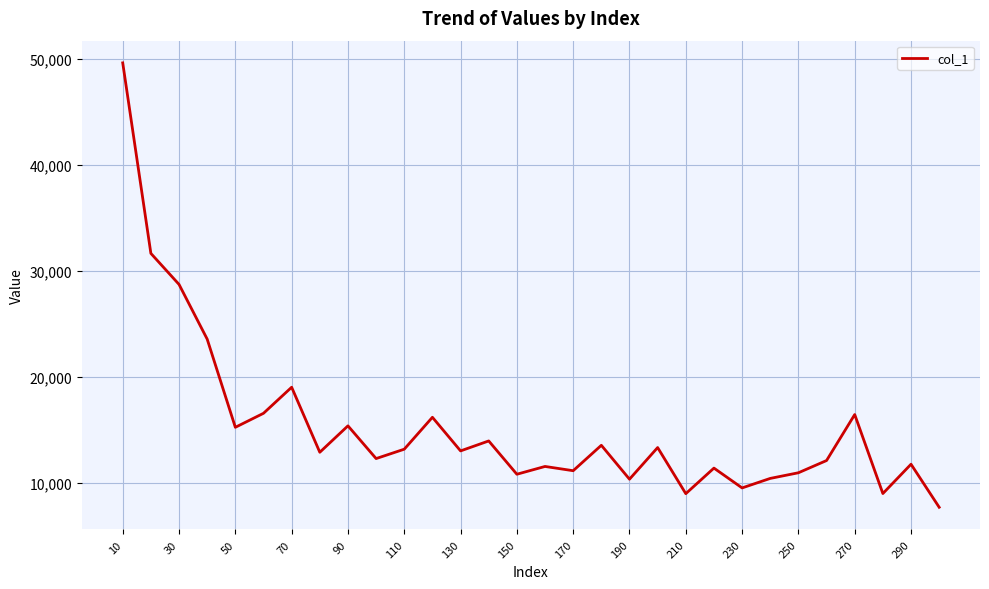

What is the difference between the maximum and minimum values?

41966